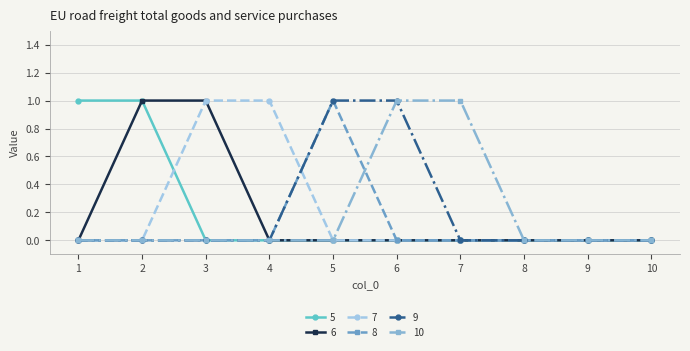

Count the number of categories in the chart.

10